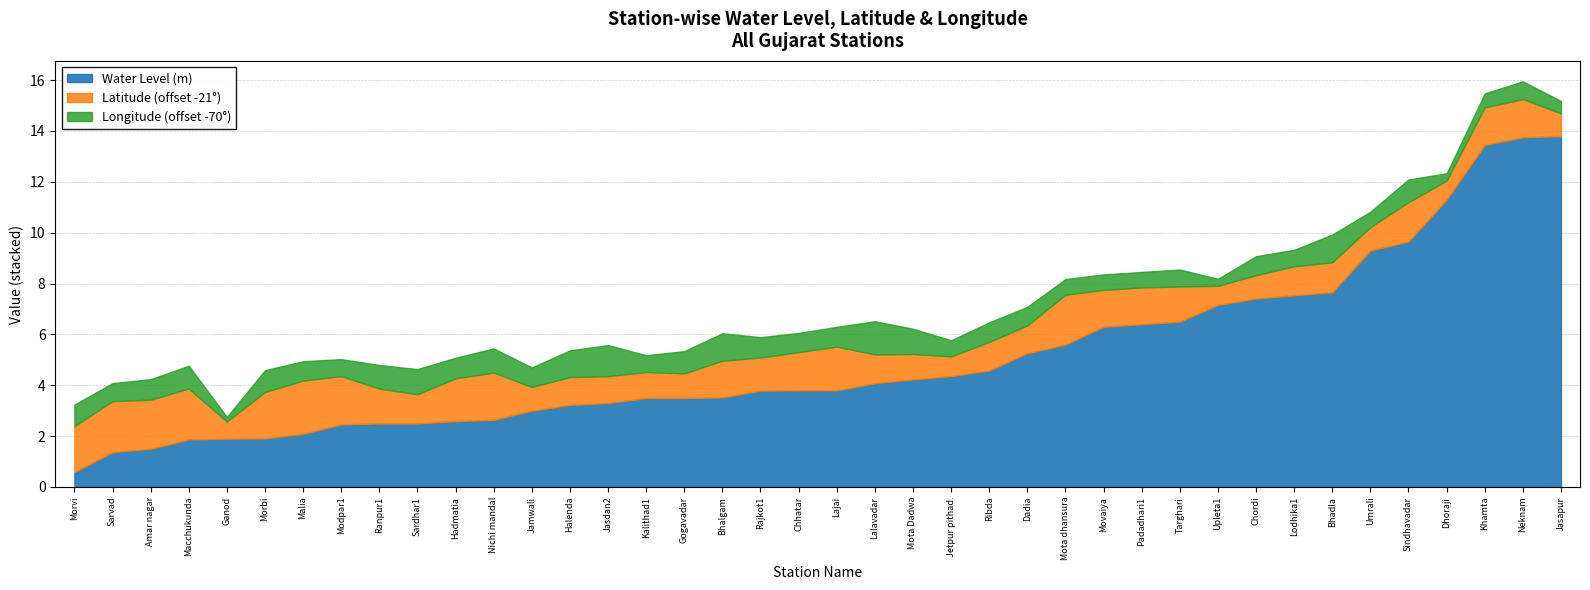

How many lines are shown in the chart?

3